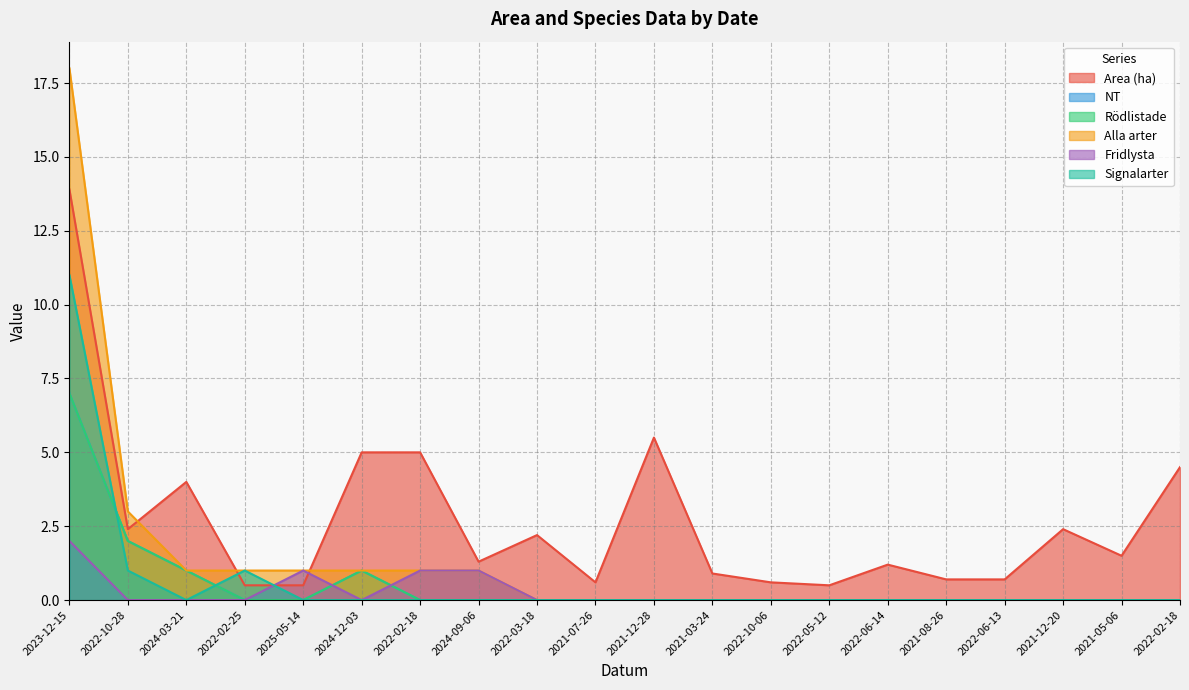

The Signalarter series shows 0.0 at 2022-06-13. True or false?

True